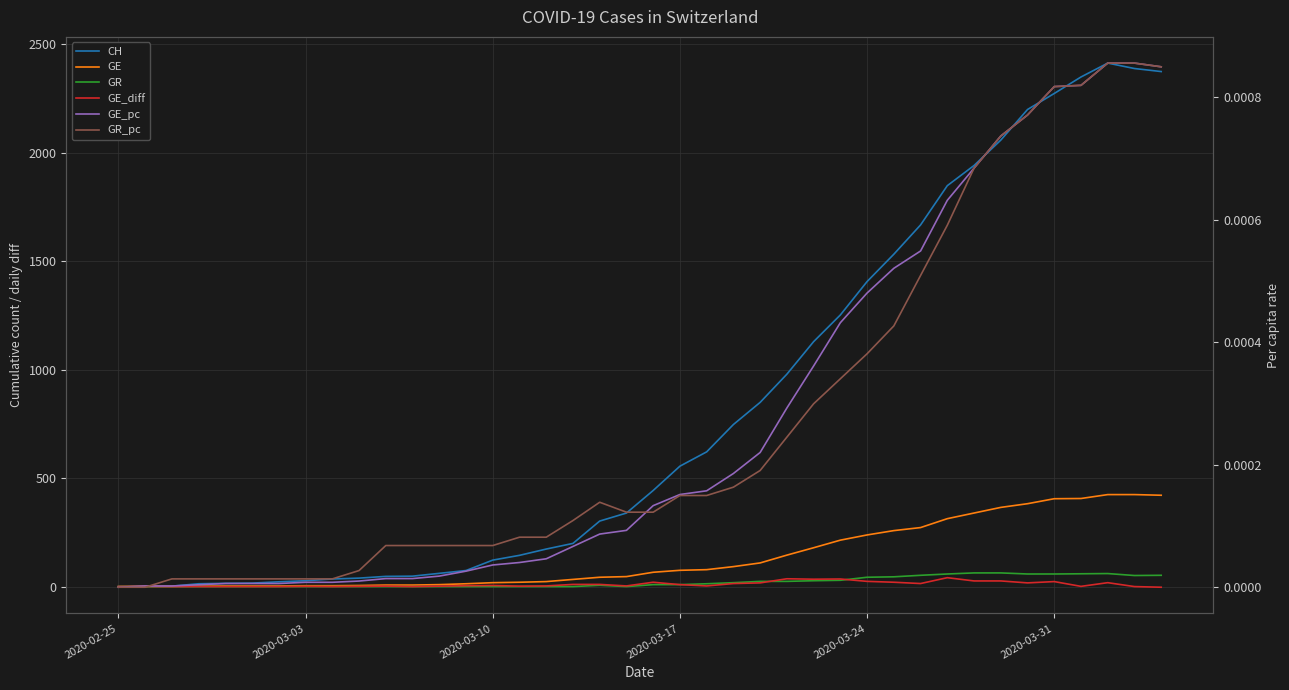

Rank the series by their maximum value, from highest to lowest.

CH, GE, GR, GE_diff, GE_pc, GR_pc